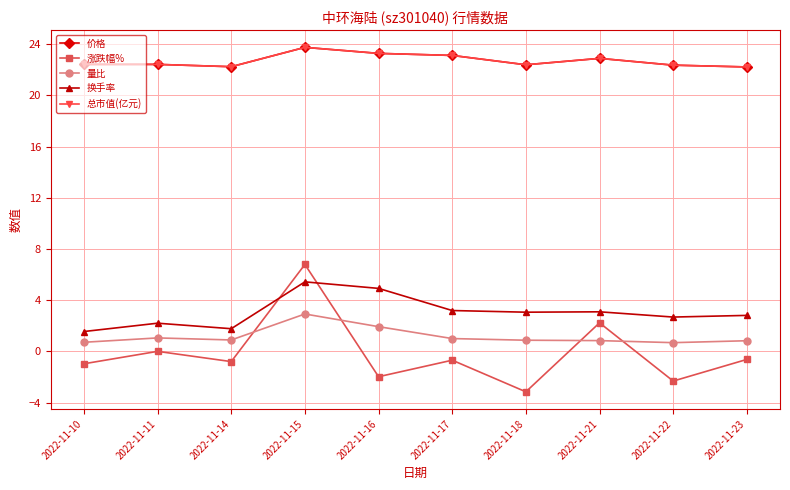

Does the chart have visible grid lines?

Yes